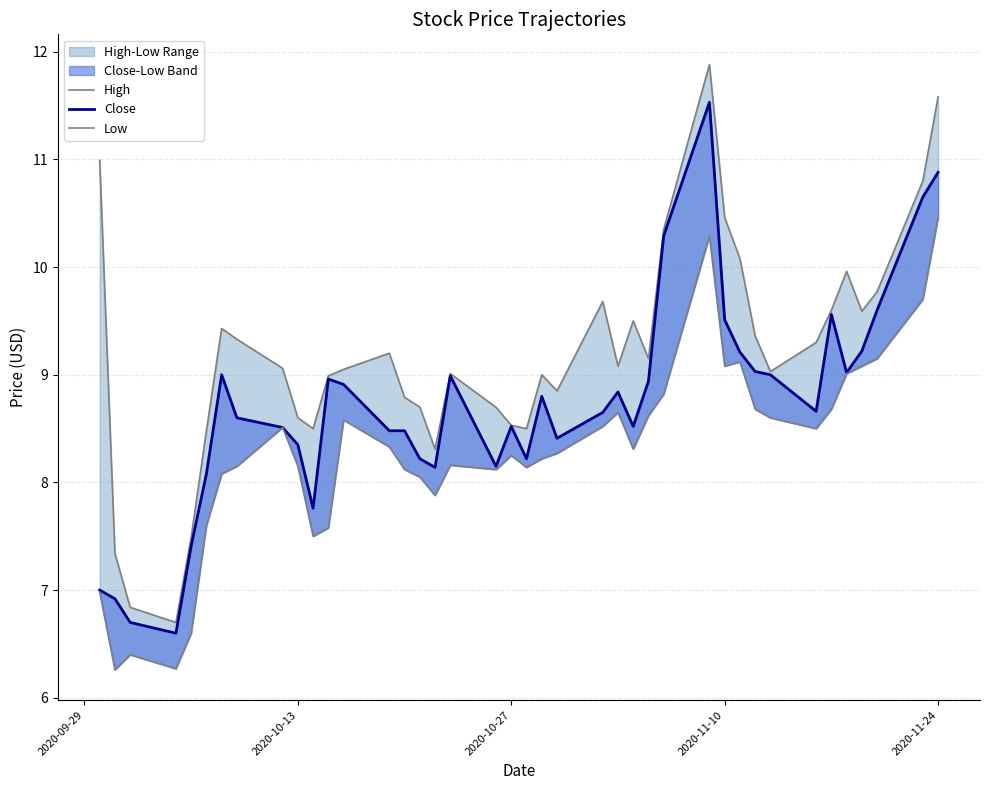

What is the sum of all High values?

367.6